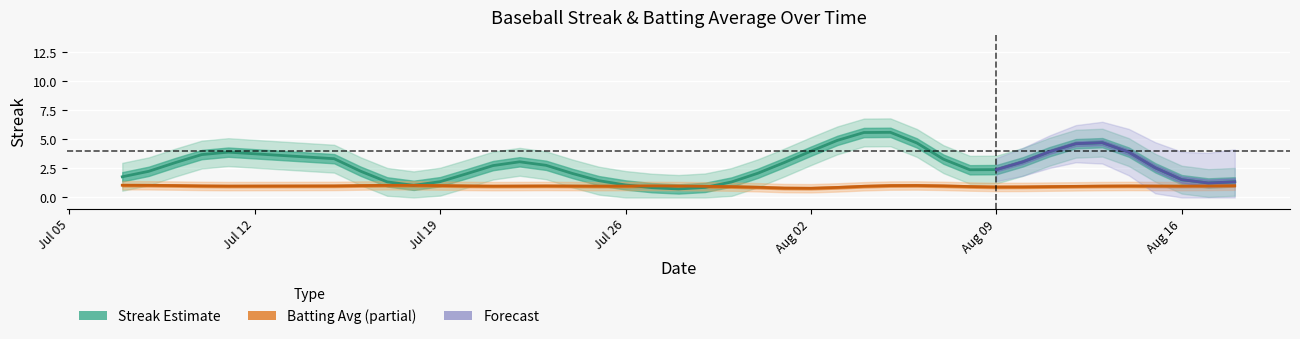

What is the label of the 32nd point from the right?

2010-07-18